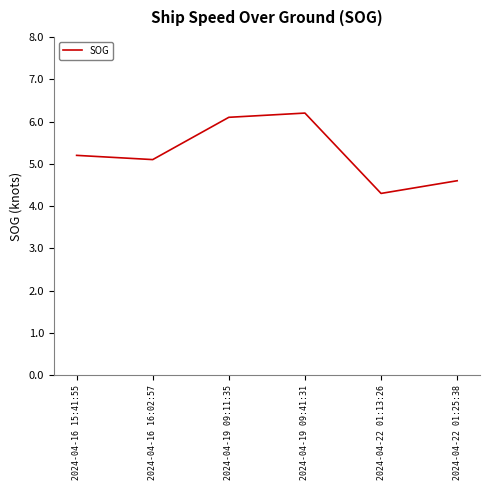

At which category does the data reach its first local peak?

2024-04-19 09:41:31